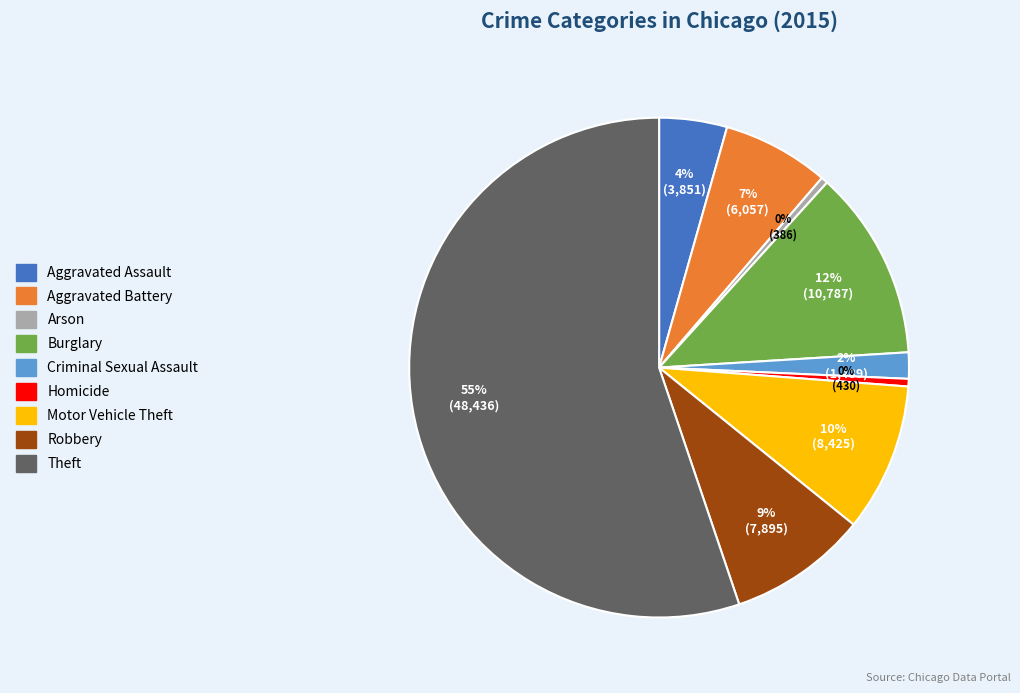

How many segments does this pie chart have?

9